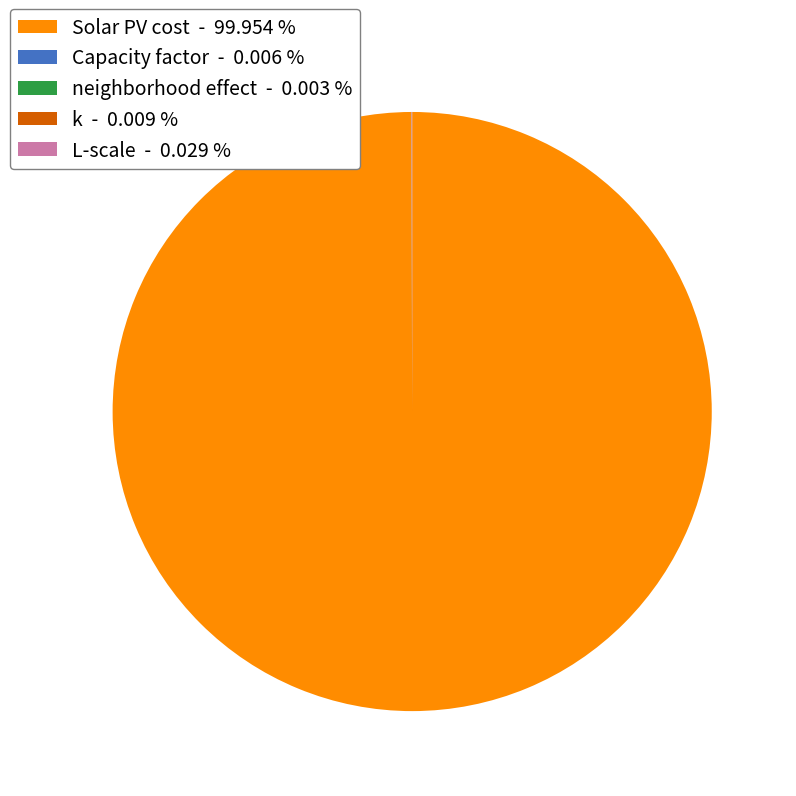

Which category has the biggest portion of the pie?

Solar PV cost